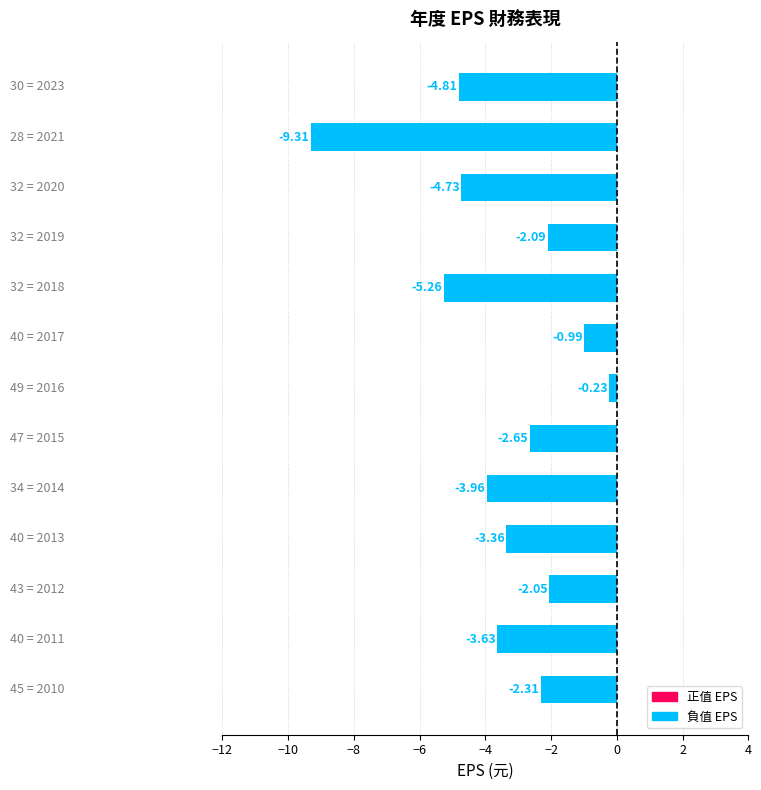

How many series are shown in this chart?

1